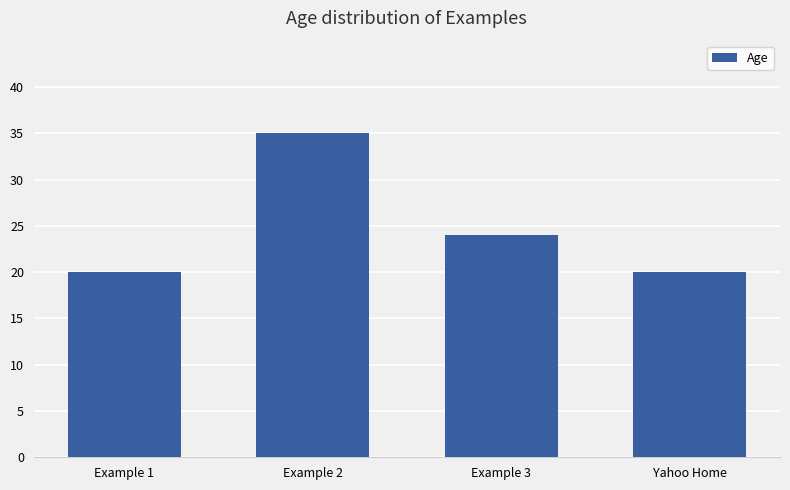

True or false: the data shows 24 at Example 2.

False